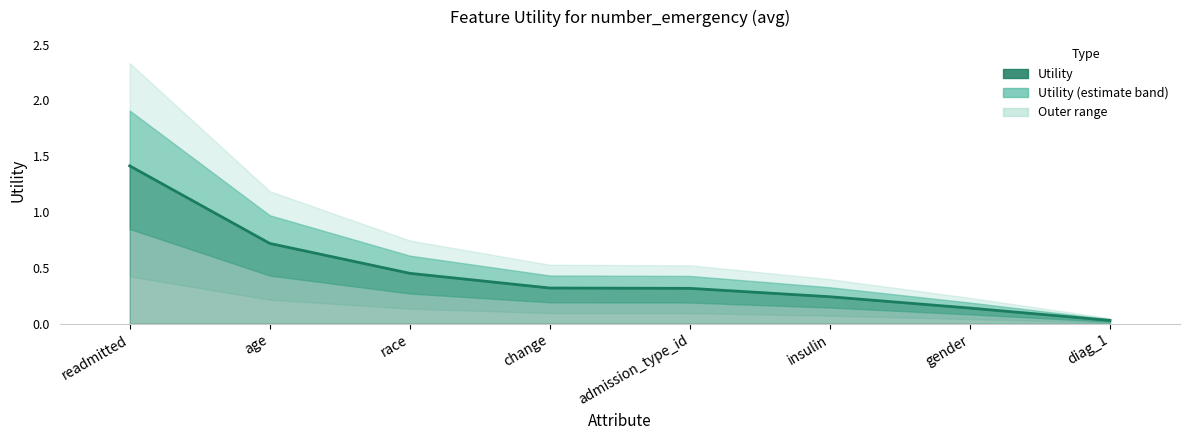

Which label corresponds to the largest value in the chart?

readmitted